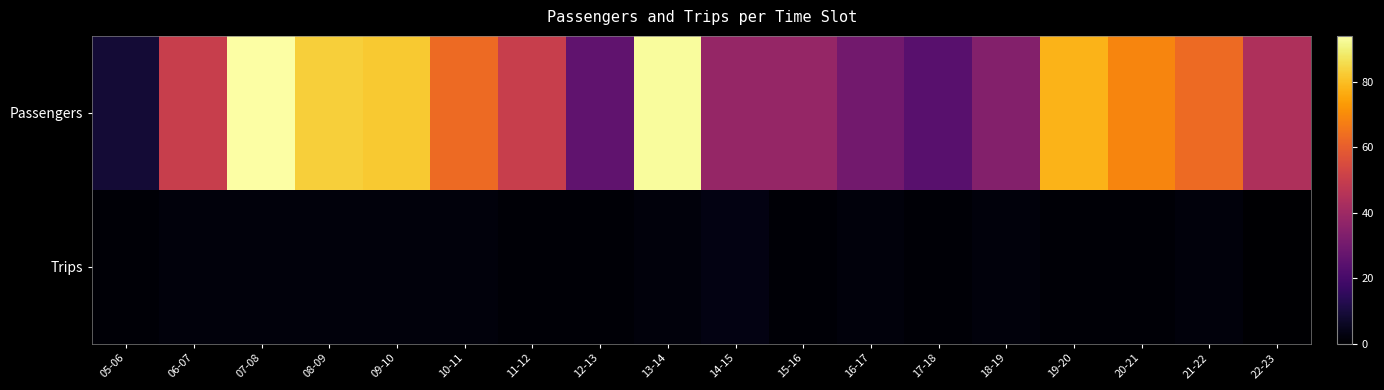

Which has a higher value, 19-20 or 12-13?

19-20